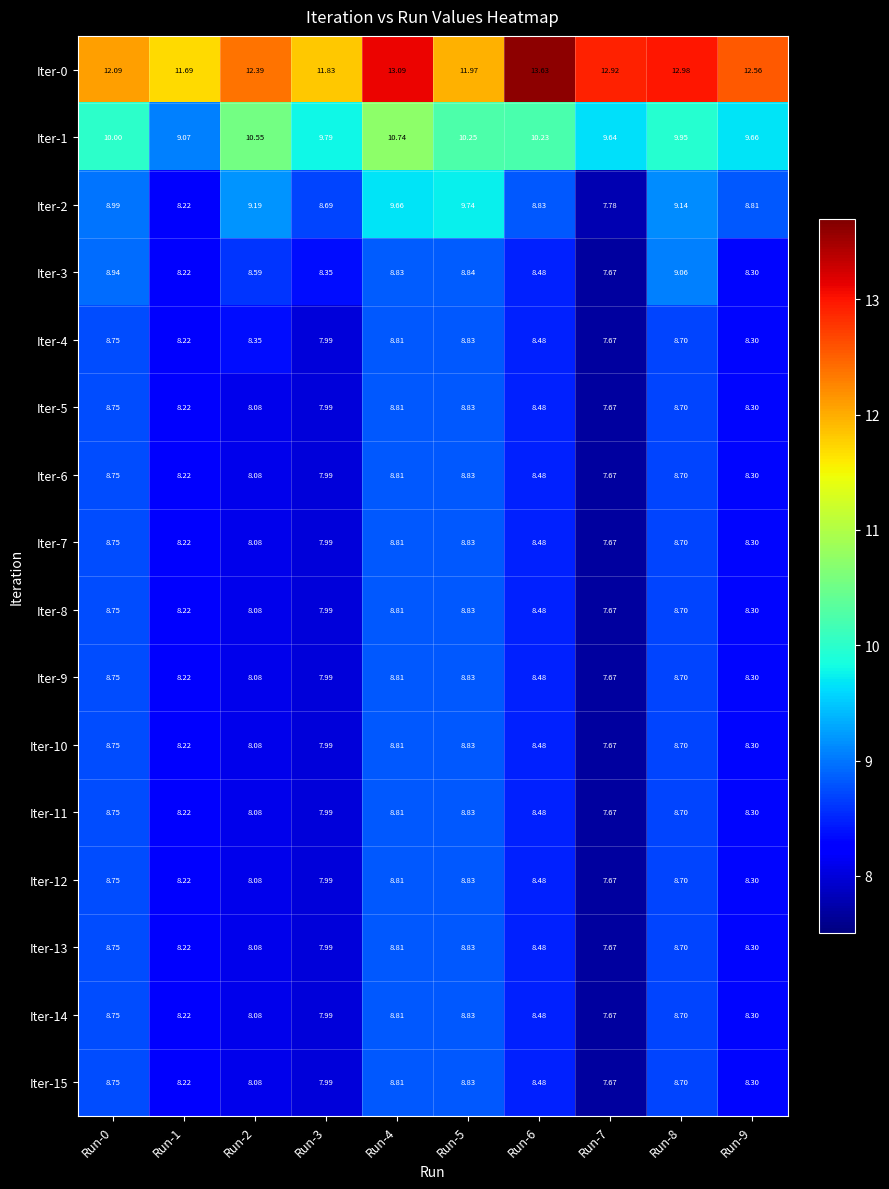

Is the value of Iter-3 at Run-9 greater than the value of Iter-10 at Run-7?

Yes